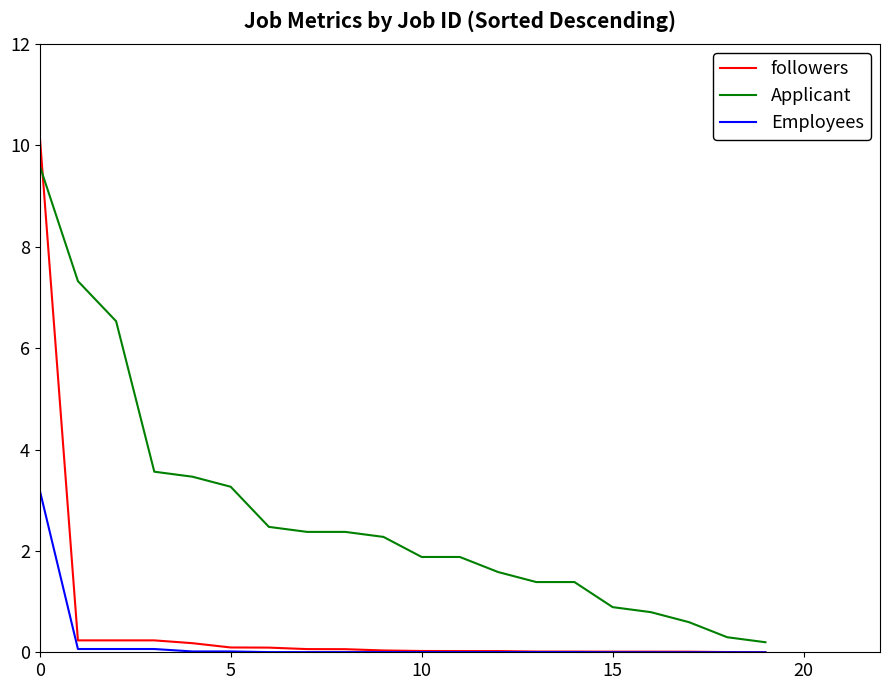

Rank the series by their average value, from lowest to highest.

Employees, followers, Applicant